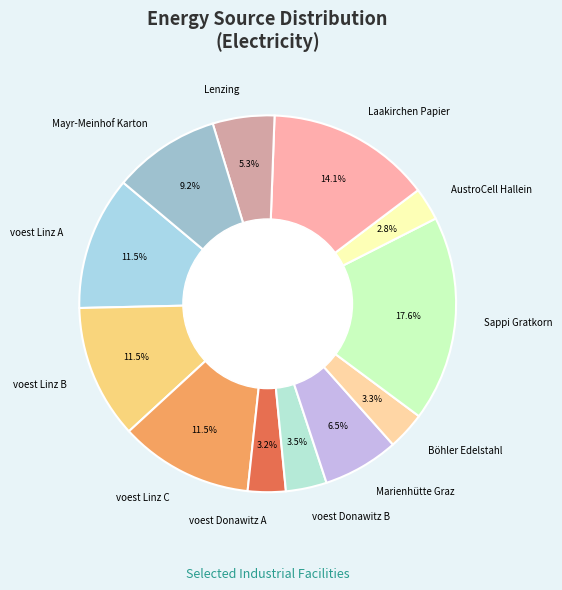

To the nearest percent, what percentage of the pie is Mayr-Meinhof Karton?

9%